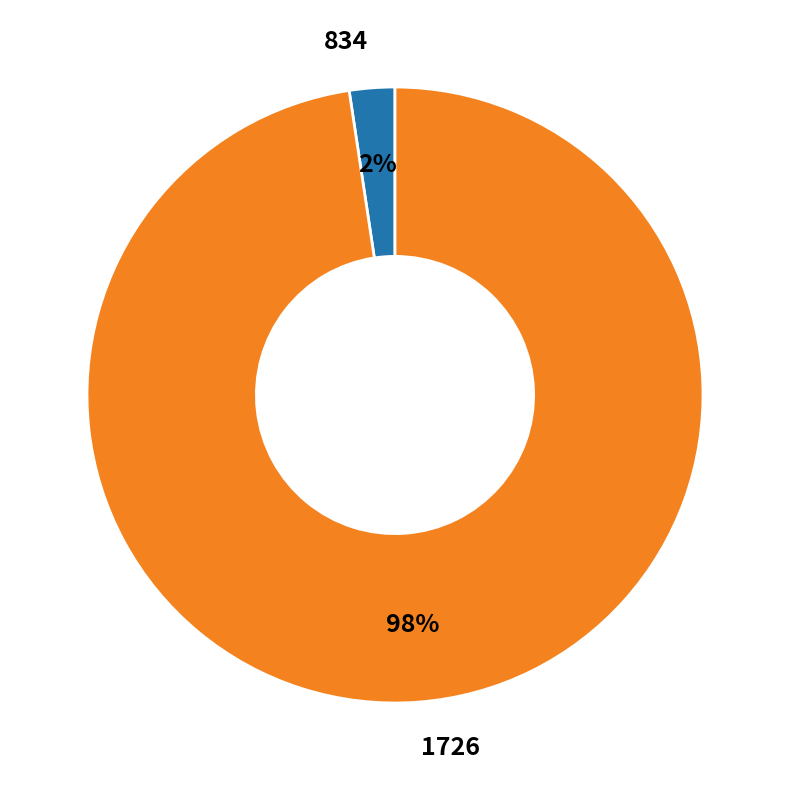

True or false: 834 accounts for 2% of the total.

True